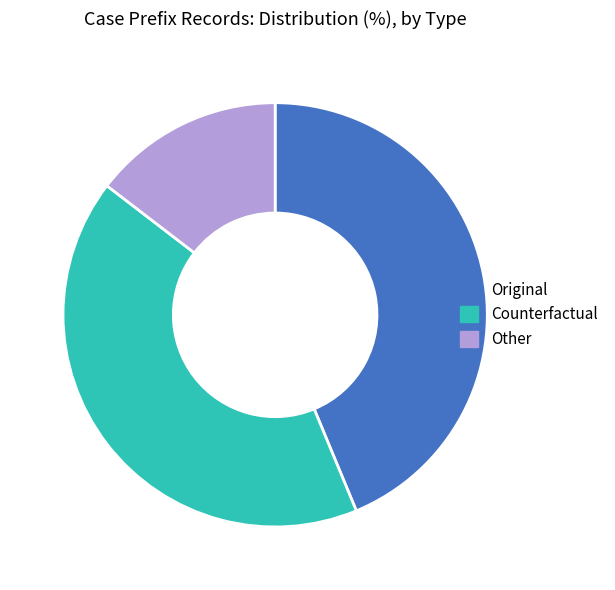

Approximately how many times larger is the value at Counterfactual compared to Original?

1.0